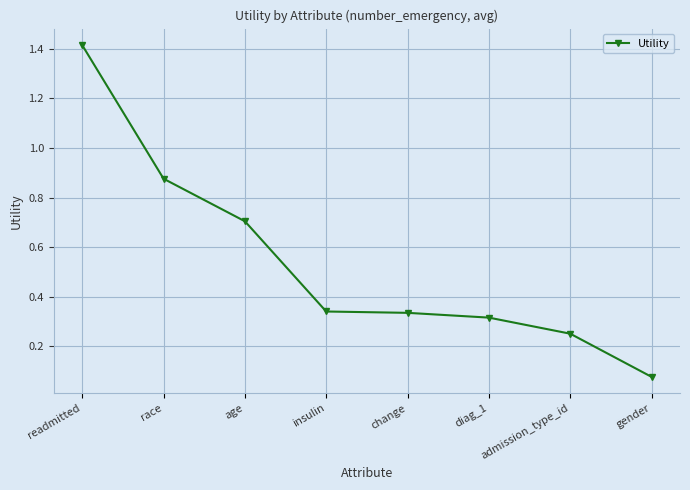

What is the change in value from readmitted to gender?

-1.3